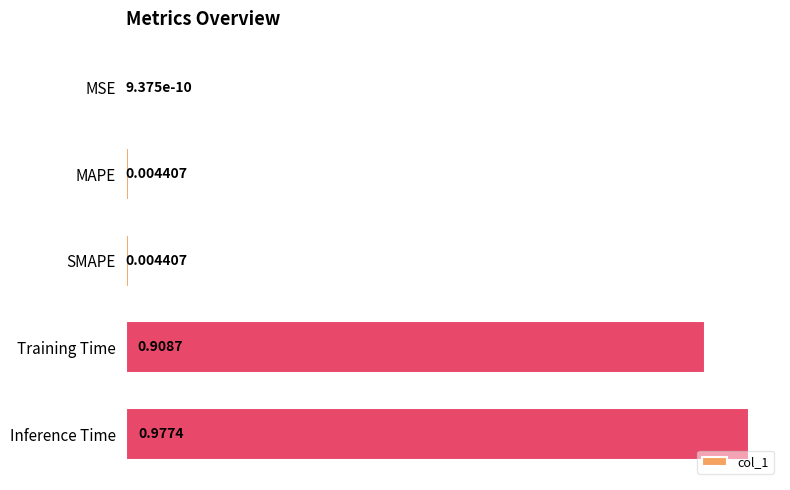

What is the change in value from MSE to Inference Time?

+1.0